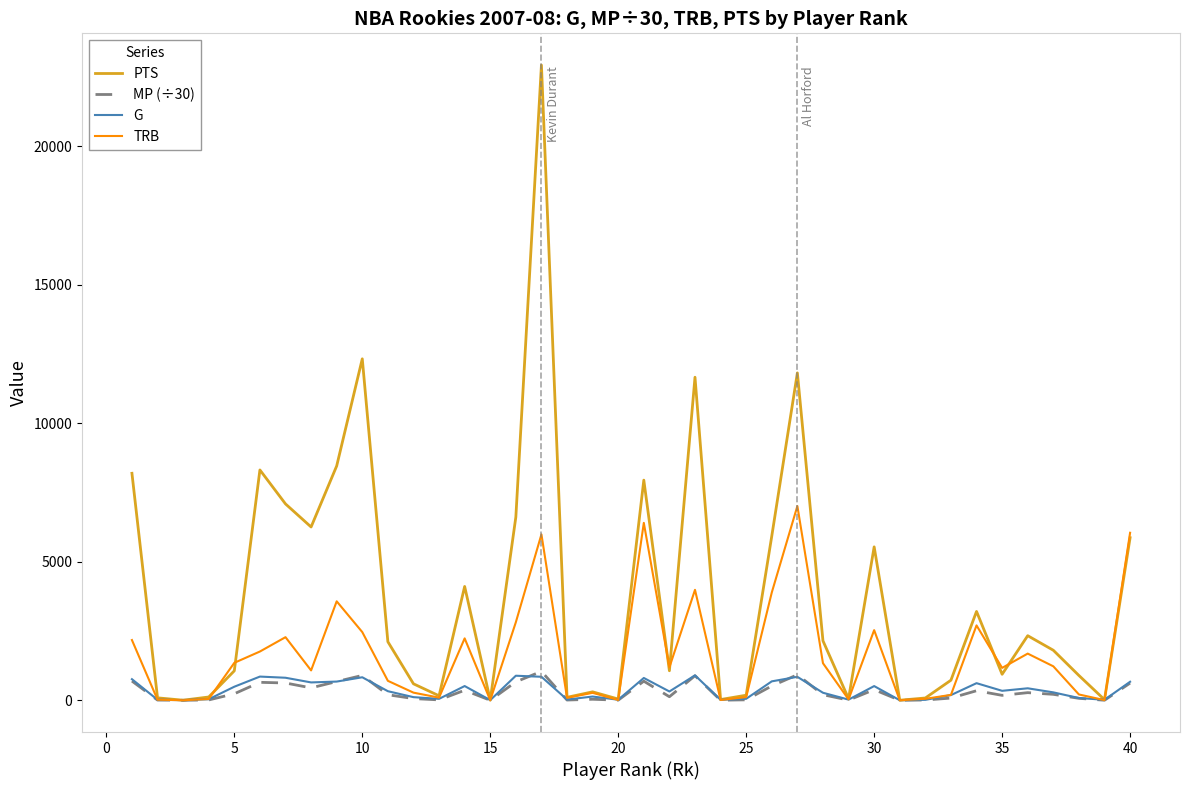

What is the highest value of the PTS series?

22940.0